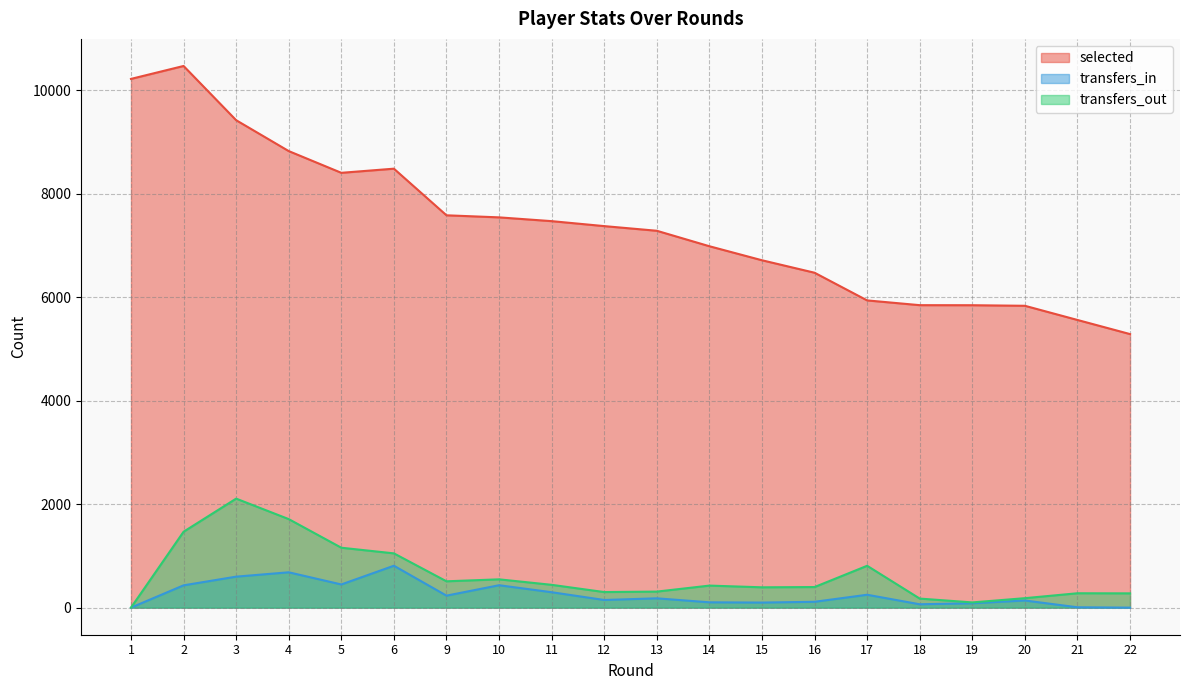

What is the value of the transfers_out point at the 10th from the left?

301